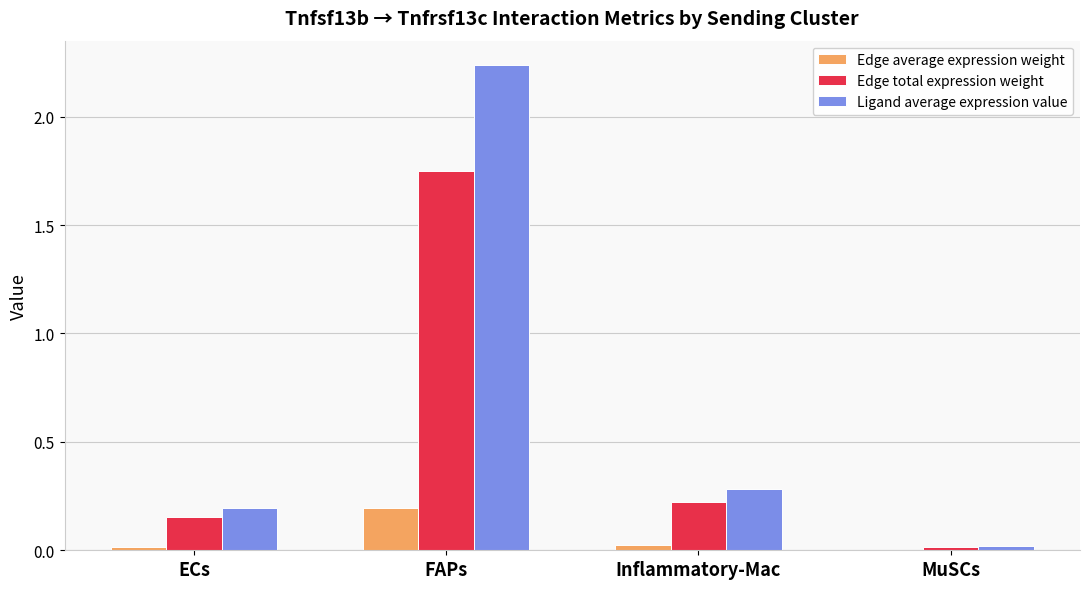

True or false: Edge total expression weight has a value of 0.2 at Inflammatory-Mac.

True